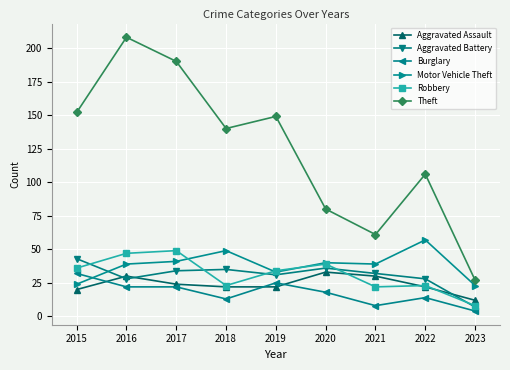

What is the total value across all series at 2015?

307